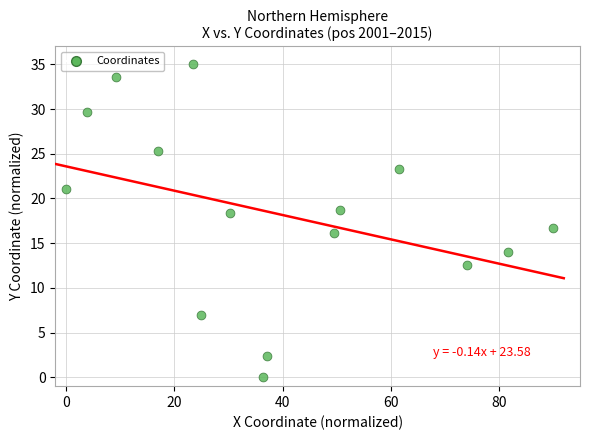

What is the range of X values (max minus min)?

90.0